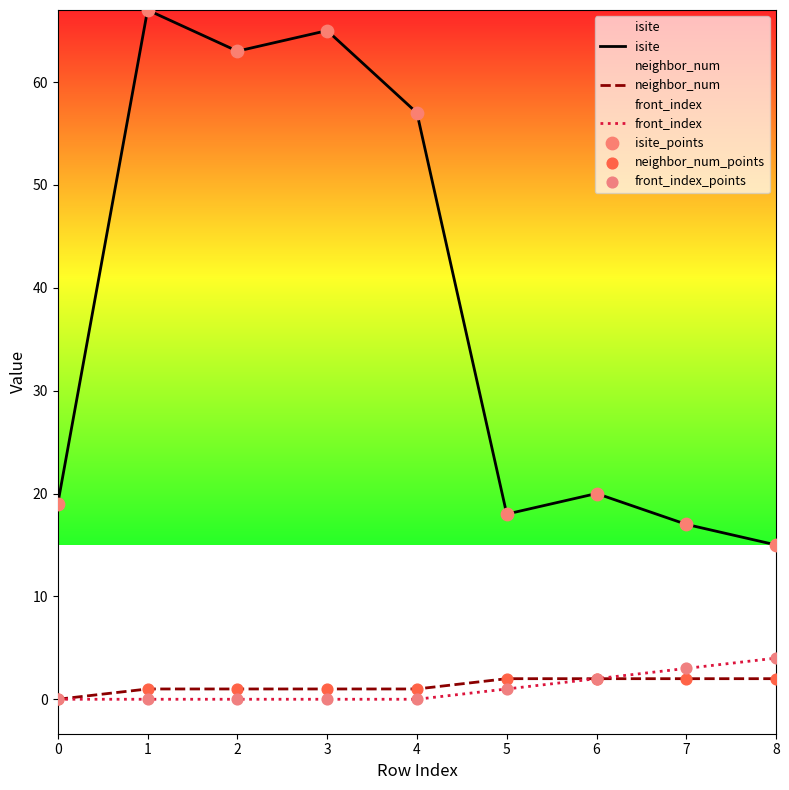

What is the total value across all series at 5?

21